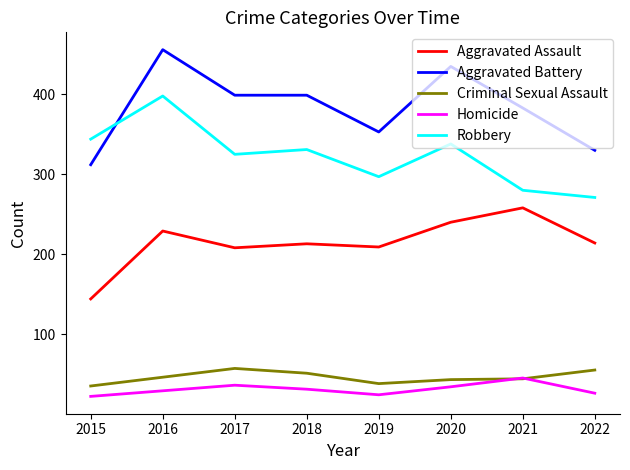

What are all the series names shown in the legend?

Aggravated Assault, Aggravated Battery, Criminal Sexual Assault, Homicide, Robbery